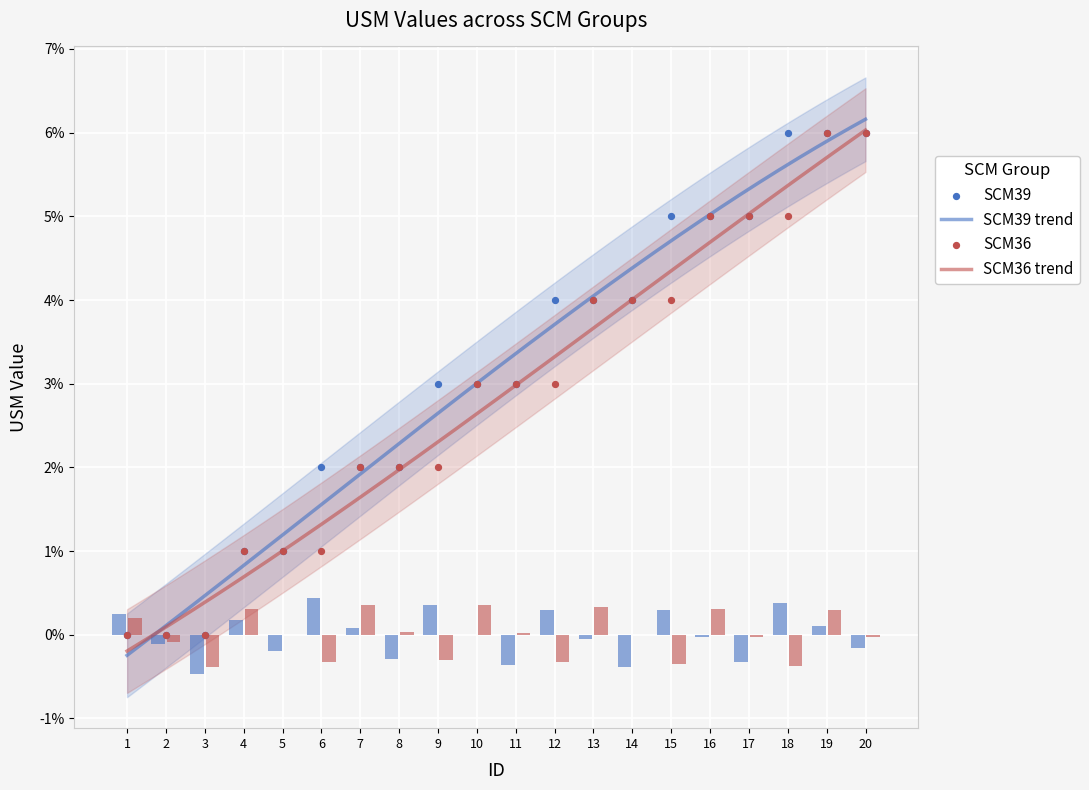

Is the value of USM_SCM39 at 14 greater than the value of SCM39 at 12?

Yes